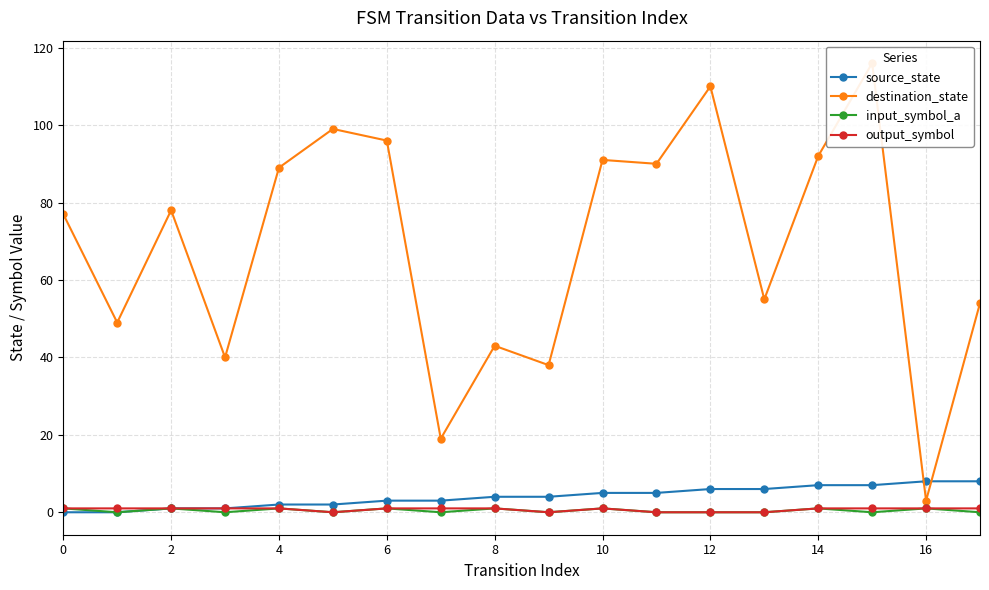

Does the chart display data point markers on the line(s)?

Yes